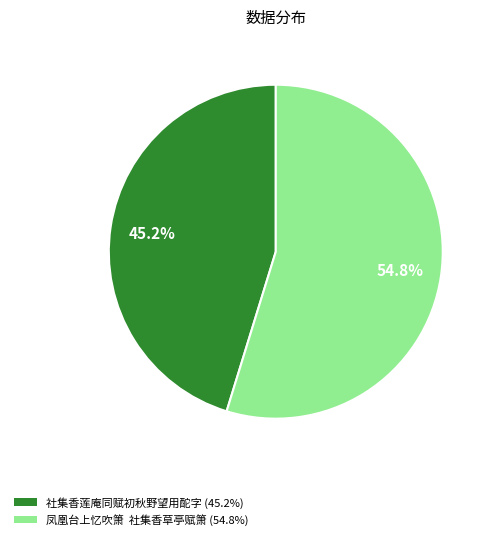

Do 社集香莲庵同赋初秋野望用酡字 and 凤凰台上忆吹箫 社集香草亭赋箫 together represent more than half of the pie?

Yes